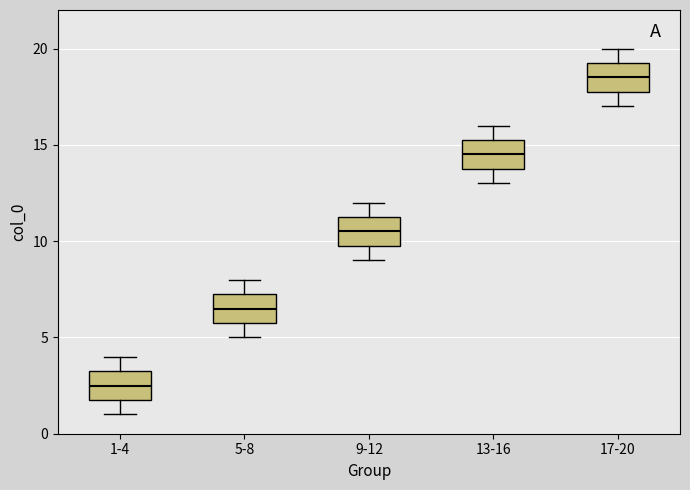

Which box has the lowest median line?

1-4